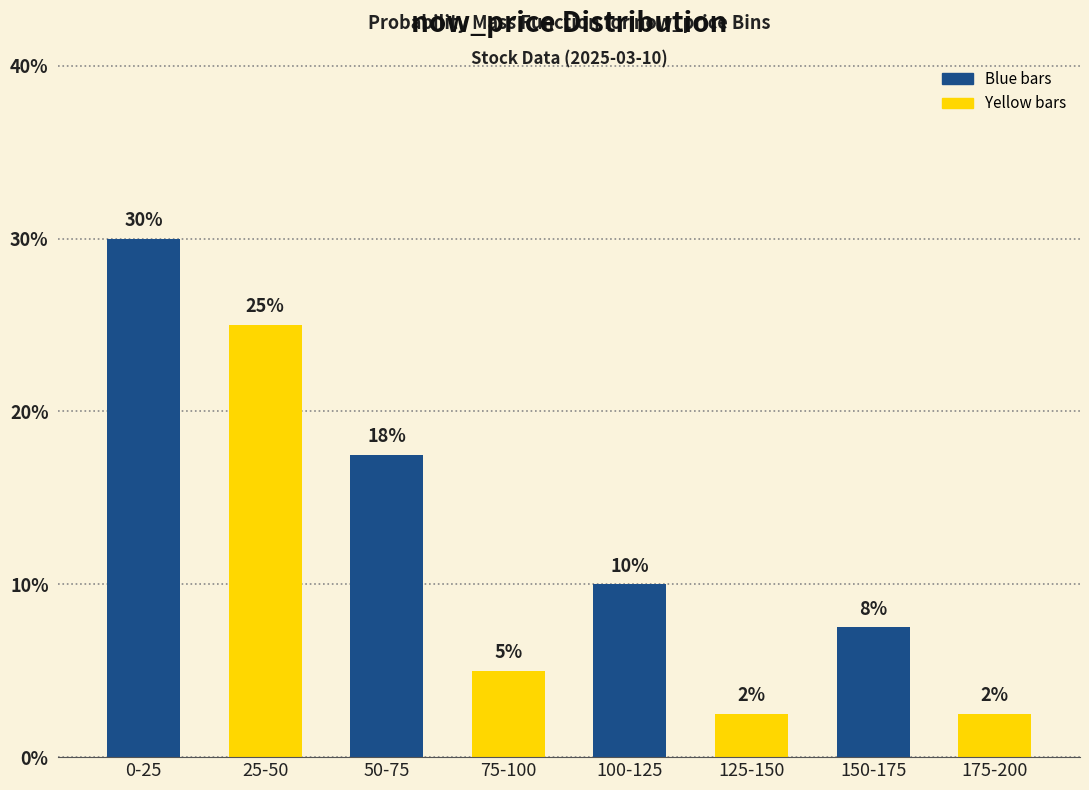

Is it true that the value at 100-125 is 15.2?

False